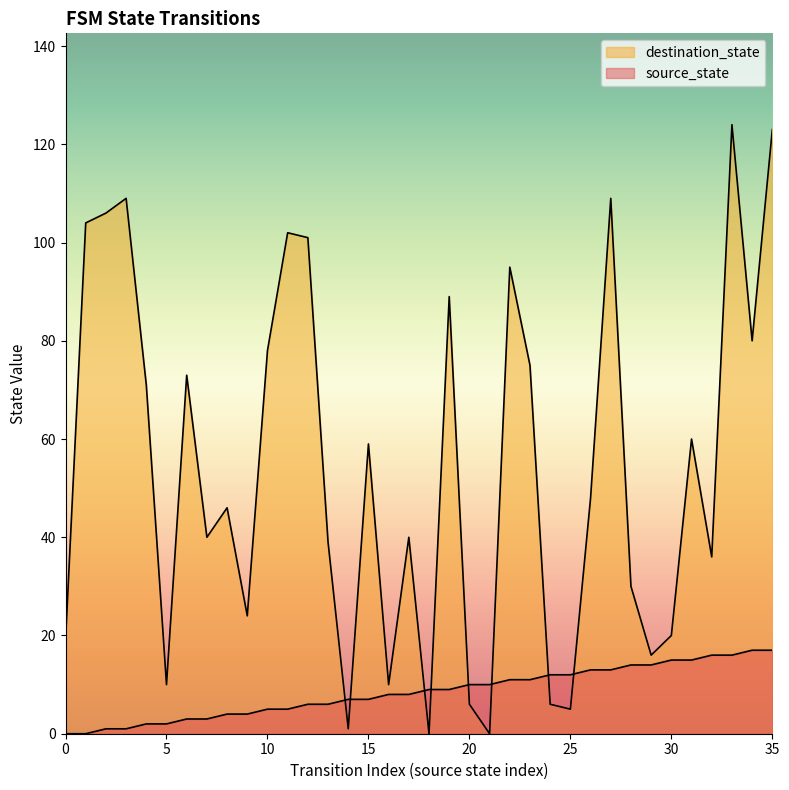

How many times do destination_state and source_state cross each other?

8